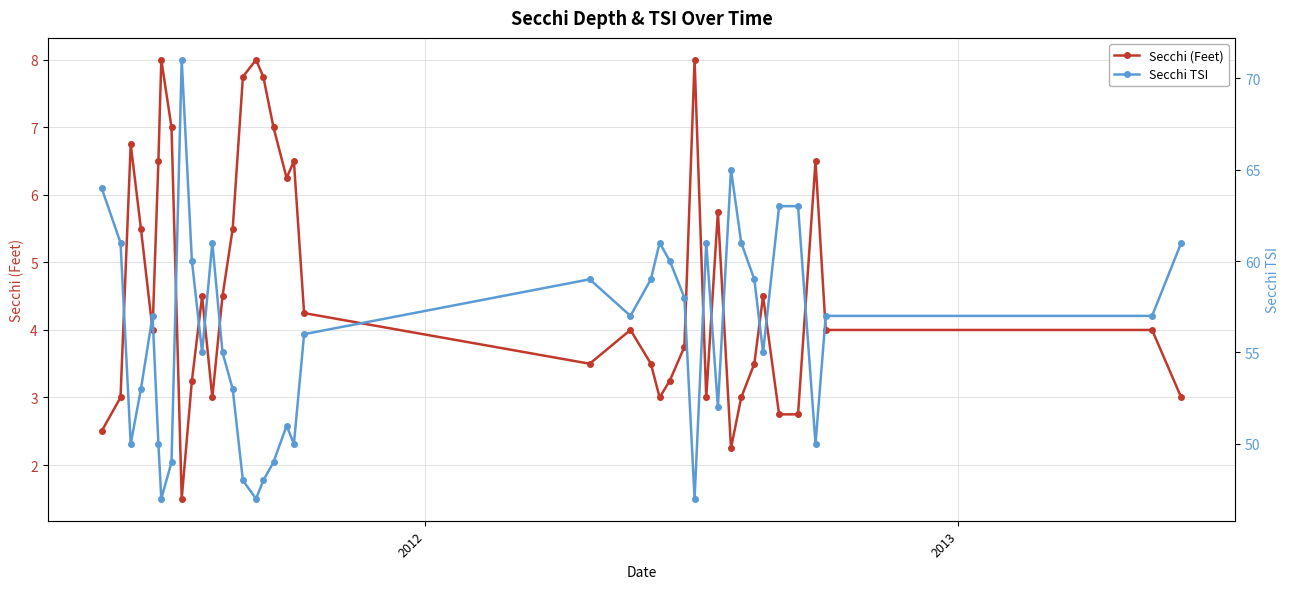

How many categories are shown in the chart?

40